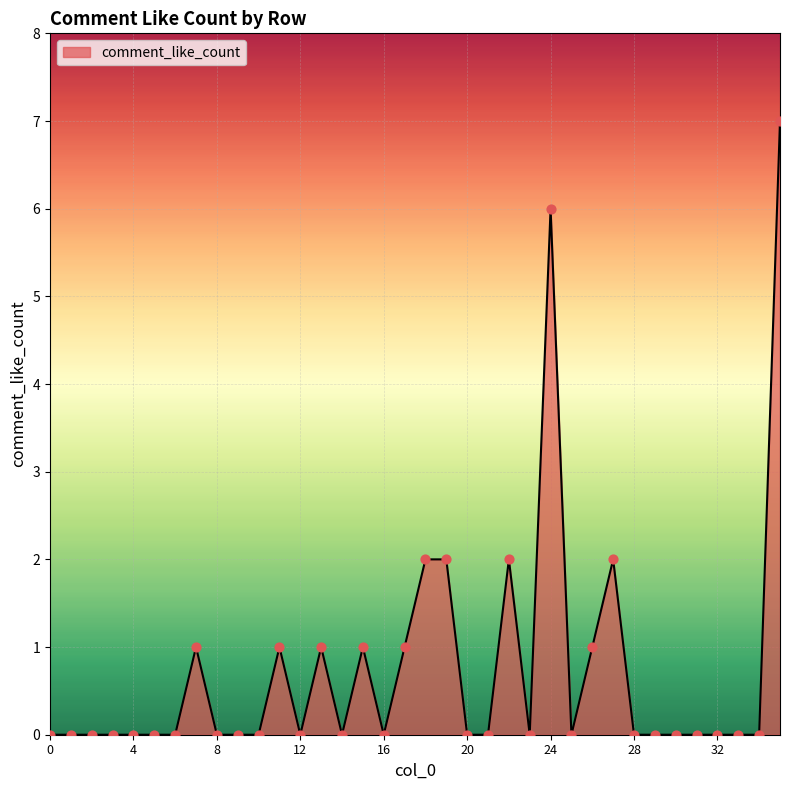

What is the greatest value displayed?

7